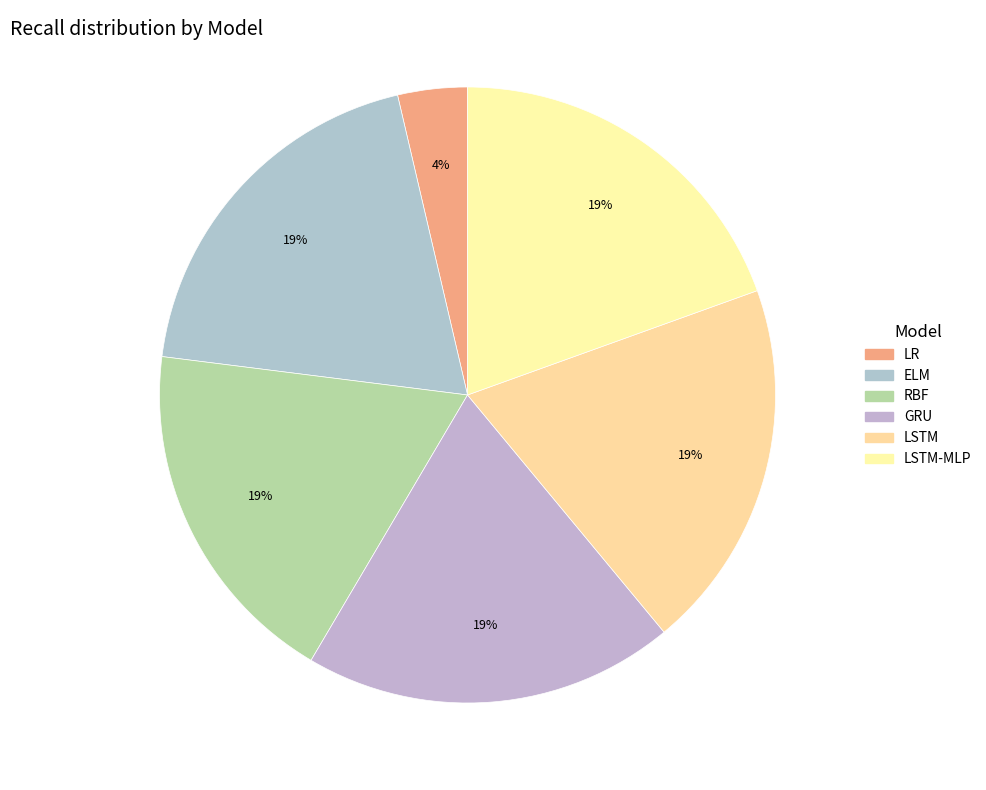

To the nearest percent, what is the difference between the largest and smallest slice percentages?

16%